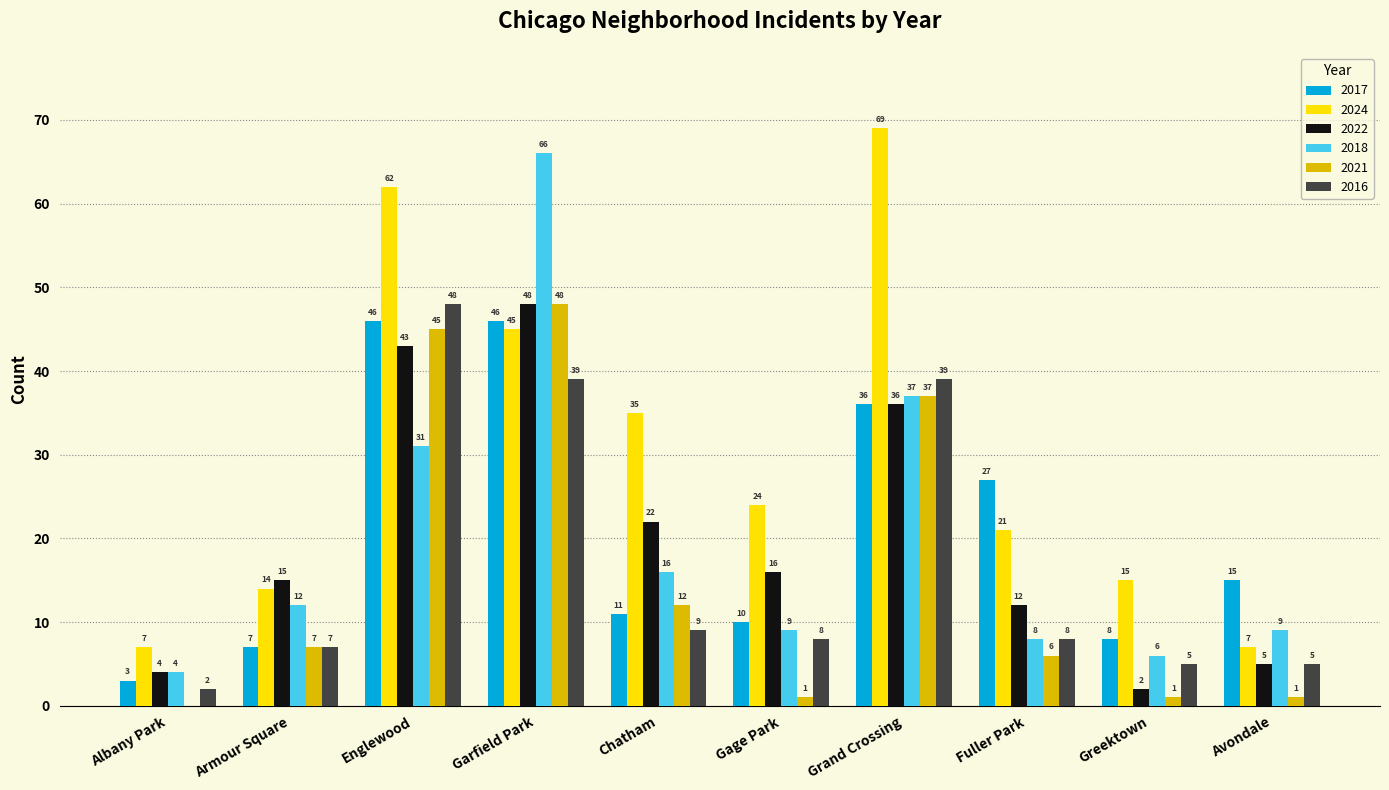

Which category has the highest value across all series?

Grand Crossing